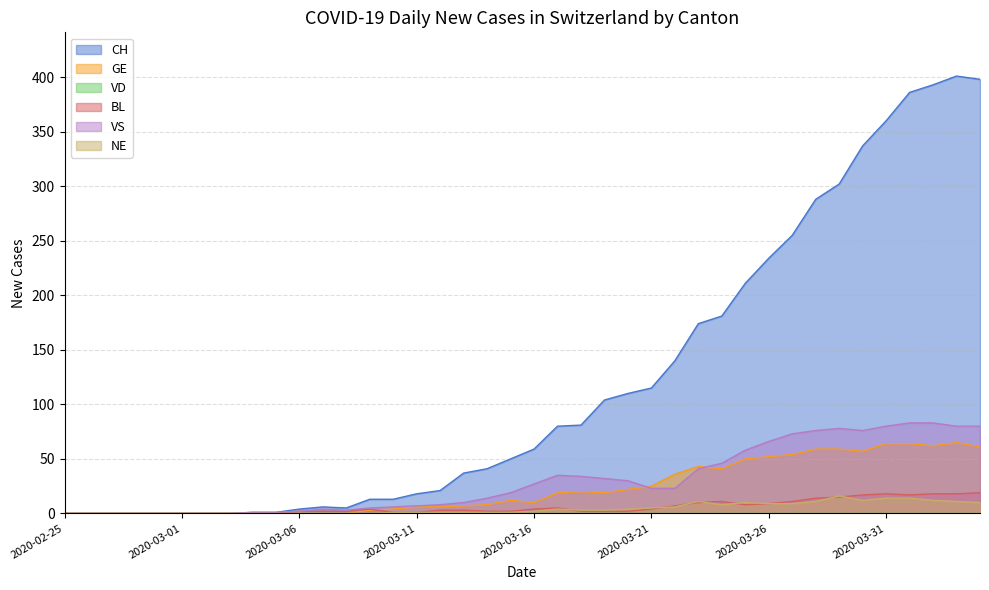

Reading left to right, what are all the values shown in this chart?

CH: 2020-02-25=0	2020-02-26=0	2020-02-27=0	2020-02-28=0	2020-02-29=0	2020-03-01=0	2020-03-02=0	2020-03-03=0	2020-03-04=1	2020-03-05=1	2020-03-06=4	2020-03-07=6	2020-03-08=5	2020-03-09=13	2020-03-10=13	2020-03-11=18	2020-03-12=21	2020-03-13=37	2020-03-14=41	2020-03-15=50	2020-03-16=59	2020-03-17=80	2020-03-18=81	2020-03-19=104	2020-03-20=110	2020-03-21=115	2020-03-22=140	2020-03-23=174	2020-03-24=181	2020-03-25=211	2020-03-26=234	2020-03-27=255	2020-03-28=288	2020-03-29=302	2020-03-30=337	2020-03-31=360	2020-04-01=386	2020-04-02=393	2020-04-03=401	2020-04-04=398
GE: 2020-02-25=0	2020-02-26=0	2020-02-27=0	2020-02-28=0	2020-02-29=0	2020-03-01=0	2020-03-02=0	2020-03-03=0	2020-03-04=0	2020-03-05=0	2020-03-06=0	2020-03-07=0	2020-03-08=0	2020-03-09=3	2020-03-10=4	2020-03-11=6	2020-03-12=6	2020-03-13=7	2020-03-14=8	2020-03-15=12	2020-03-16=10	2020-03-17=19	2020-03-18=20	2020-03-19=19	2020-03-20=22	2020-03-21=25	2020-03-22=36	2020-03-23=43	2020-03-24=41	2020-03-25=50	2020-03-26=52	2020-03-27=54	2020-03-28=59	2020-03-29=59	2020-03-30=57	2020-03-31=64	2020-04-01=64	2020-04-02=62	2020-04-03=65	2020-04-04=61
BL: 2020-02-25=0	2020-02-26=0	2020-02-27=0	2020-02-28=0	2020-02-29=0	2020-03-01=0	2020-03-02=0	2020-03-03=0	2020-03-04=0	2020-03-05=0	2020-03-06=2	2020-03-07=2	2020-03-08=2	2020-03-09=4	2020-03-10=1	2020-03-11=1	2020-03-12=3	2020-03-13=3	2020-03-14=2	2020-03-15=2	2020-03-16=4	2020-03-17=5	2020-03-18=2	2020-03-19=2	2020-03-20=2	2020-03-21=4	2020-03-22=7	2020-03-23=10	2020-03-24=11	2020-03-25=8	2020-03-26=9	2020-03-27=11	2020-03-28=14	2020-03-29=15	2020-03-30=17	2020-03-31=18	2020-04-01=17	2020-04-02=18	2020-04-03=18	2020-04-04=19
VS: 2020-02-25=0	2020-02-26=0	2020-02-27=0	2020-02-28=0	2020-02-29=0	2020-03-01=0	2020-03-02=0	2020-03-03=0	2020-03-04=1	2020-03-05=1	2020-03-06=2	2020-03-07=4	2020-03-08=3	2020-03-09=5	2020-03-10=6	2020-03-11=7	2020-03-12=8	2020-03-13=10	2020-03-14=14	2020-03-15=19	2020-03-16=27	2020-03-17=35	2020-03-18=34	2020-03-19=32	2020-03-20=30	2020-03-21=23	2020-03-22=23	2020-03-23=41	2020-03-24=46	2020-03-25=58	2020-03-26=66	2020-03-27=73	2020-03-28=76	2020-03-29=78	2020-03-30=76	2020-03-31=80	2020-04-01=83	2020-04-02=83	2020-04-03=80	2020-04-04=80
NE: 2020-02-25=0	2020-02-26=0	2020-02-27=0	2020-02-28=0	2020-02-29=0	2020-03-01=0	2020-03-02=0	2020-03-03=0	2020-03-04=0	2020-03-05=0	2020-03-06=0	2020-03-07=0	2020-03-08=0	2020-03-09=0	2020-03-10=1	2020-03-11=1	2020-03-12=1	2020-03-13=1	2020-03-14=1	2020-03-15=1	2020-03-16=2	2020-03-17=4	2020-03-18=3	2020-03-19=3	2020-03-20=4	2020-03-21=5	2020-03-22=6	2020-03-23=11	2020-03-24=8	2020-03-25=10	2020-03-26=9	2020-03-27=9	2020-03-28=11	2020-03-29=16	2020-03-30=12	2020-03-31=14	2020-04-01=14	2020-04-02=12	2020-04-03=11	2020-04-04=10